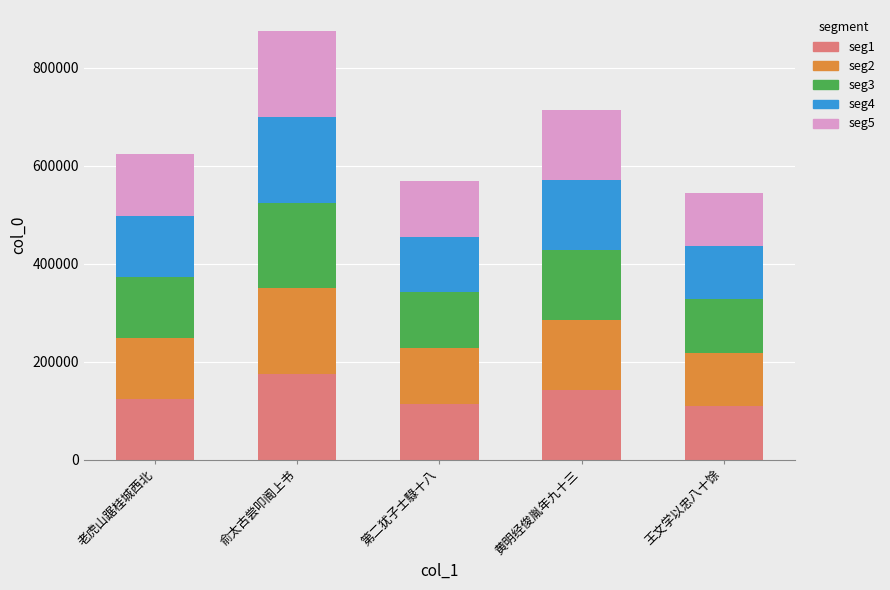

How many bars are there in total?

5